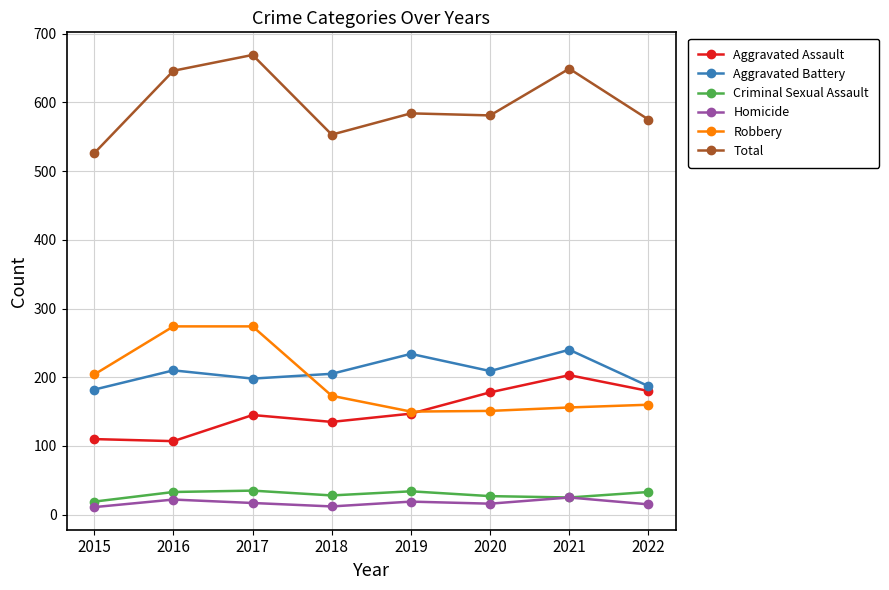

Which series has the largest total across all categories?

Total